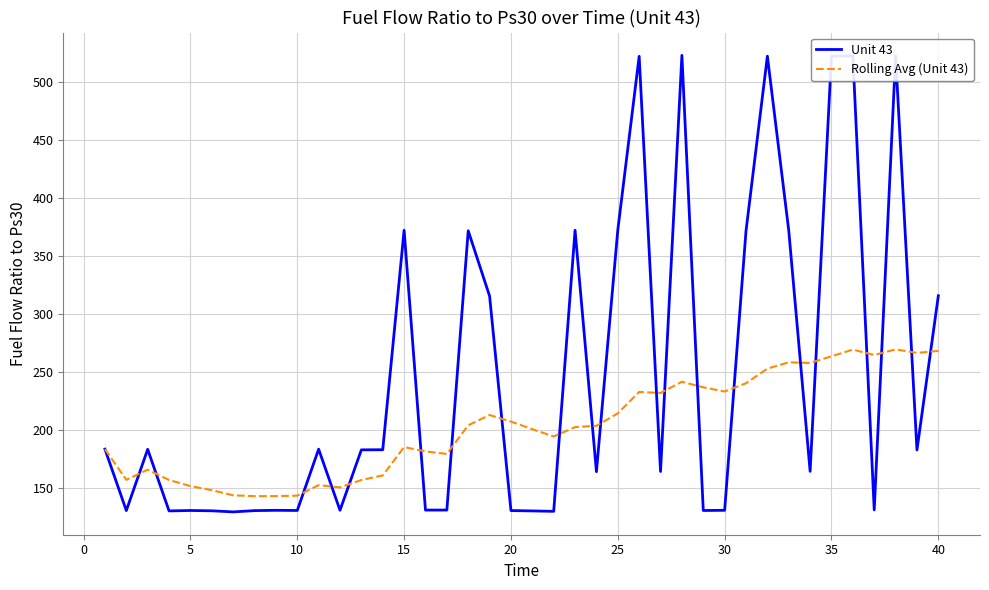

What is the average value of the Rolling Avg (Unit 43) series?

203.5